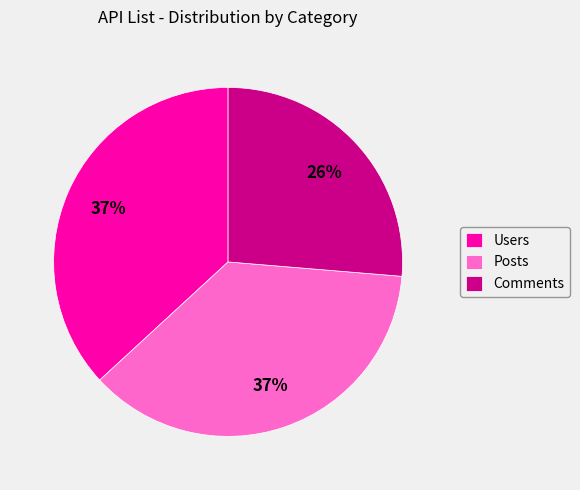

Is the sum of Comments and Users greater than half?

Yes